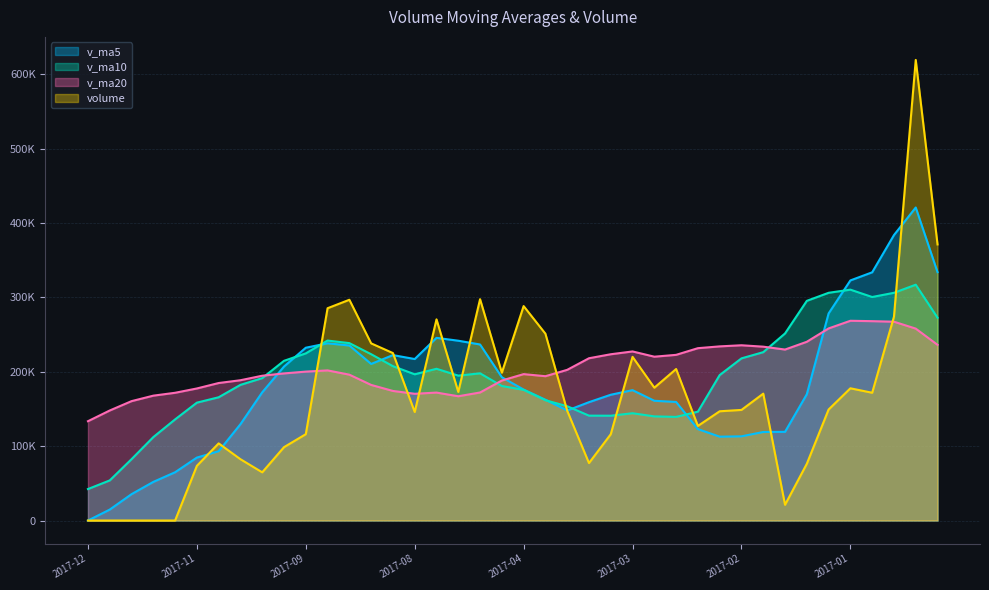

Reading right to left, extract all data points from this chart.

v_ma5: 333882.0	420813.0	383734.4	333672.0	322772.5	278388.3	169807.7	119235.9	118997.8	113185.7	112713.6	122887.0	159391.1	160991.7	175259.2	169087.9	159105.5	147893.1	162407.1	176056.3	192603.4	236663.9	241721.5	245577.4	217104.2	222374.5	210494.1	235271.4	238267.3	232303.8	207008.1	172341.4	129473.8	93134.4	84616.4	64889.9	51927.6	35441.2	14700.5	0.0
v_ma10: 272655.0	317024.6	306124.3	300488.7	310359.5	306135.2	295310.3	251485.2	226334.9	217979.1	195550.9	146347.3	139313.5	139994.7	144222.5	140900.7	140996.3	153642.1	161699.4	175657.8	180845.6	197884.7	194807.3	203992.2	196580.2	207488.9	223579.0	238496.4	241922.4	224704.0	214691.3	191417.8	182372.6	165700.8	158460.1	135949.0	112134.5	82457.5	53917.5	42308.2
v_ma20: 236168.6	257989.0	267270.7	268007.1	268525.8	258228.2	240295.3	229843.8	233710.1	235603.7	234103.0	231686.0	222718.9	220241.7	227291.0	223517.9	218153.3	202563.6	194017.1	196818.4	188198.3	172116.0	167060.4	171993.5	170401.4	174194.8	182287.6	196069.3	201810.9	200180.9	197768.4	194651.2	188589.9	184846.5	177520.1	171719.0	167856.8	160477.0	147919.9	133506.1
volume: 371162.3	619191.0	273996.9	171759.1	177753.0	149241.4	76288.0	21138.2	170568.2	148692.7	146880.7	127155.2	203658.8	178571.0	220030.4	116023.9	77243.5	147596.6	251140.8	288276.7	198759.2	297546.3	172884.5	270420.4	145910.5	225110.6	238144.7	296770.6	285400.1	116092.8	98632.2	64811.4	82432.3	103703.2	73502.7	0.0	0.0	0.0	0.0	0.0